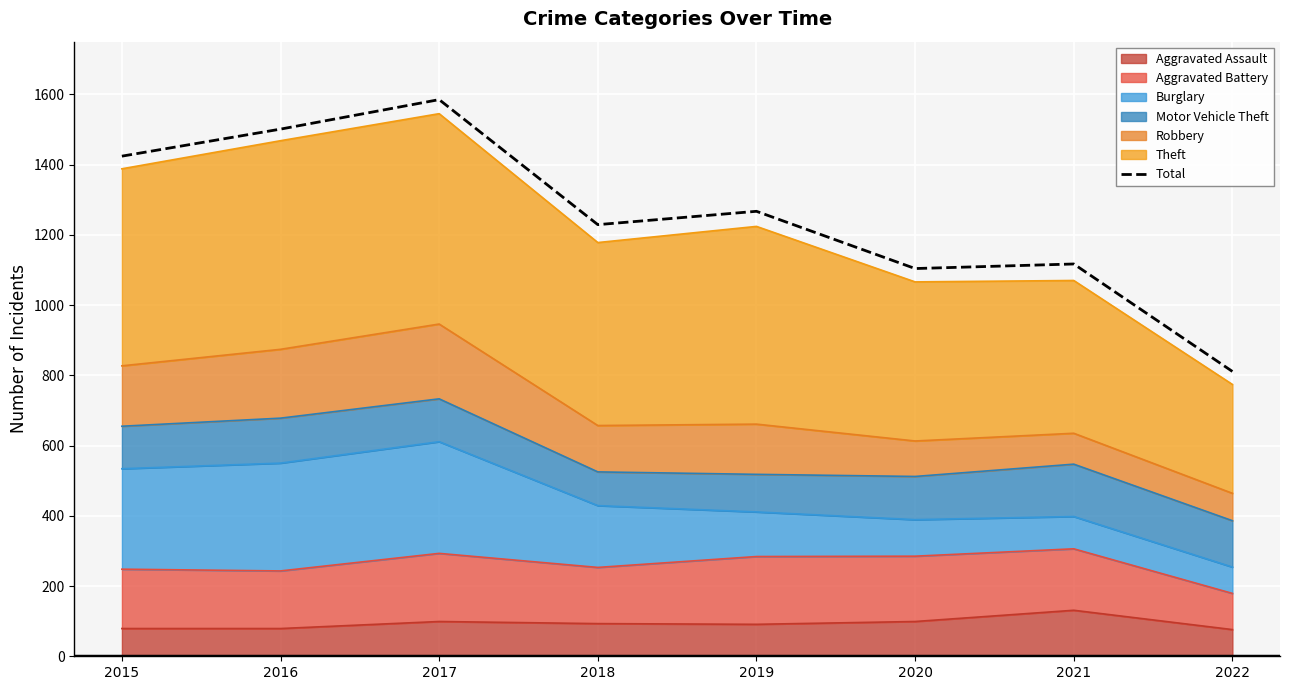

Reading right to left, transcribe all the data shown in this chart.

2022=811	2021=1117	2020=1104	2019=1267	2018=1229	2017=1585	2016=1501	2015=1424